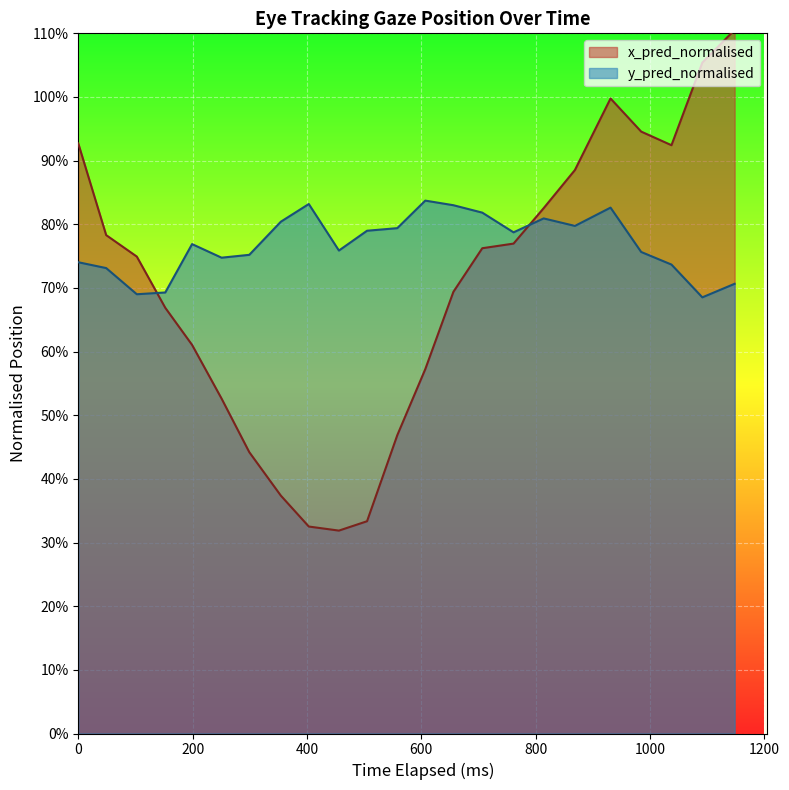

List the series in order of their peak value, lowest first.

y_pred_normalised, x_pred_normalised